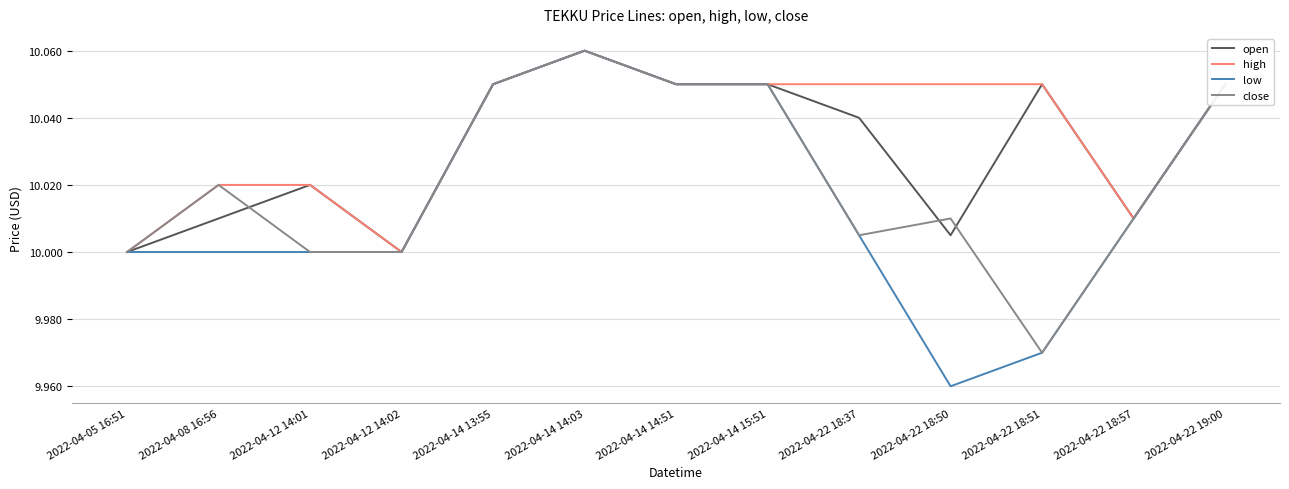

List the series in order of their overall mean, lowest first.

low, close, open, high